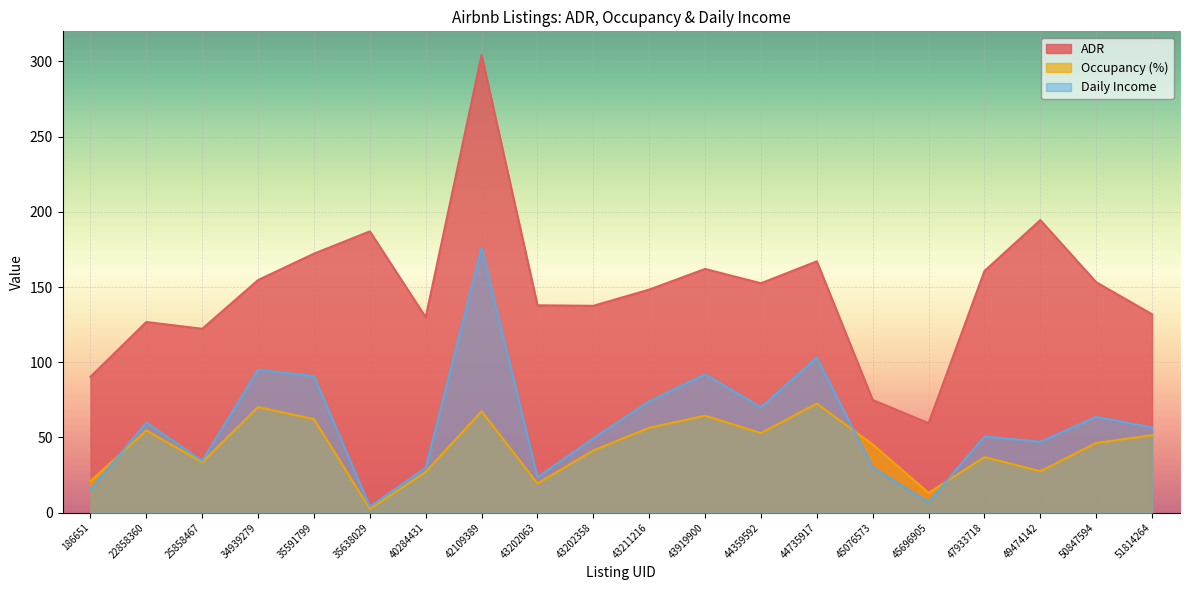

At which category does Occupancy (%) reach its first local valley?

25858467